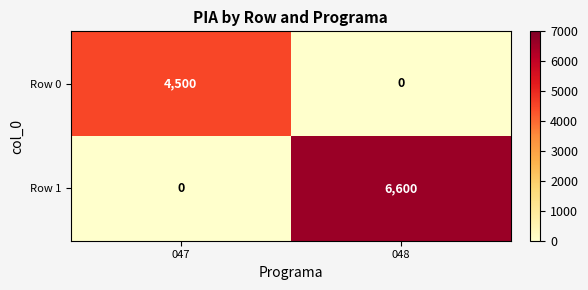

At which category does the chart reach its peak across all series?

048